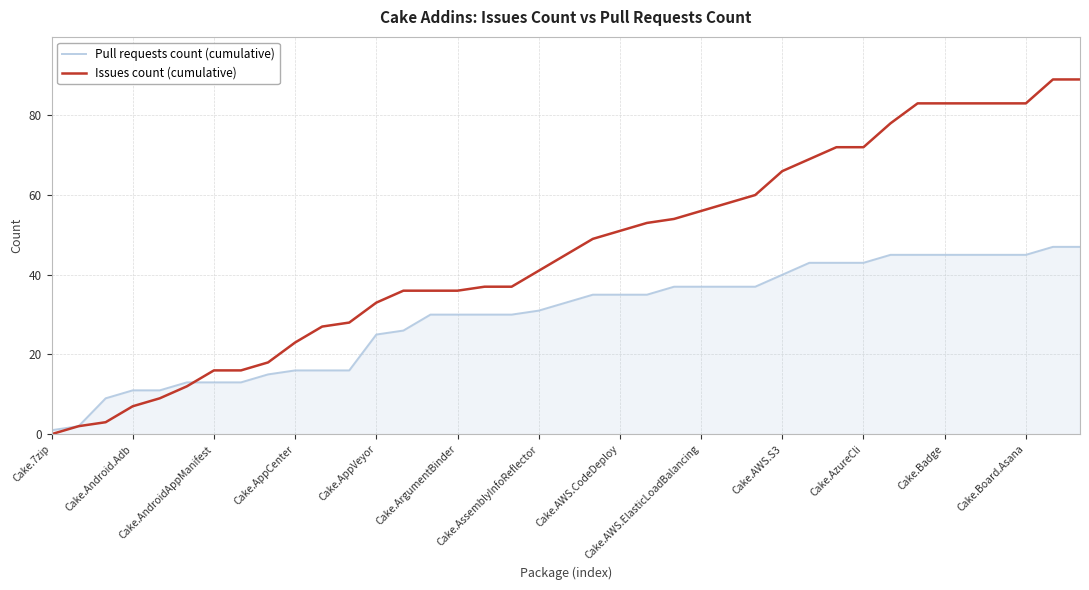

What is the maximum value for Pull requests count (cumulative)?

47